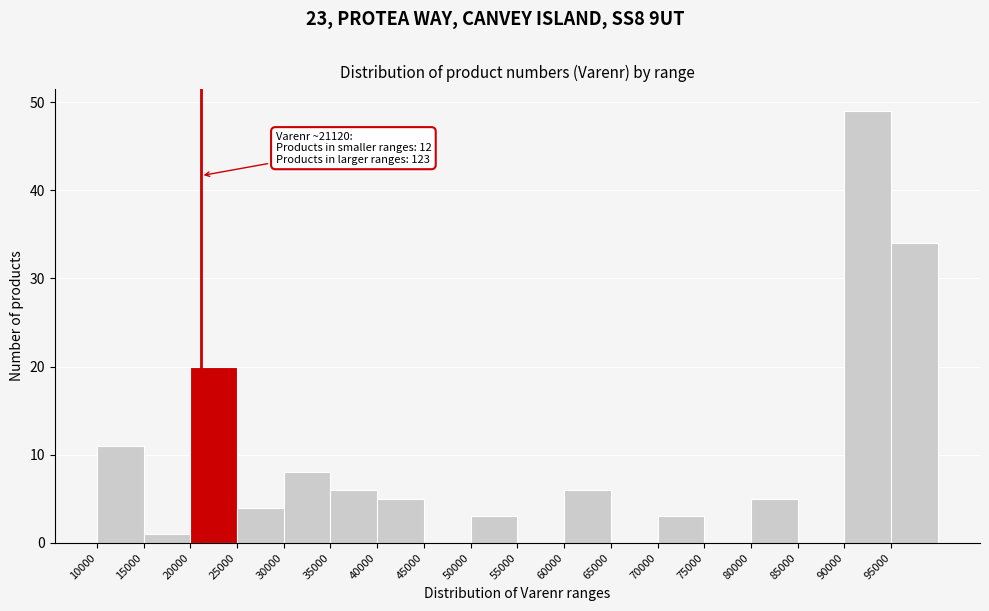

Which range on the x-axis has the tallest bar?

90000 to 95000